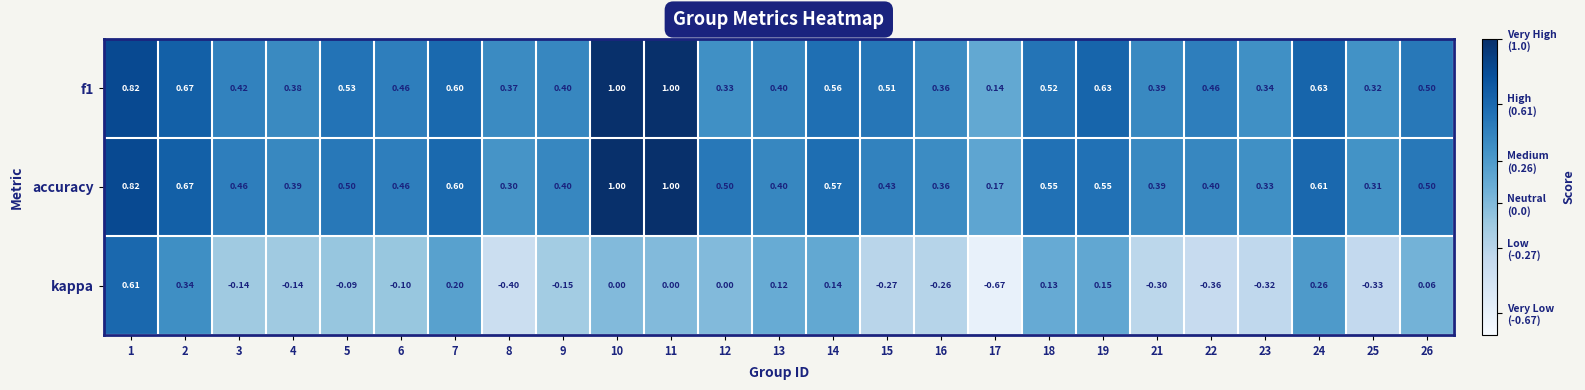

How many data points does each series have?

25